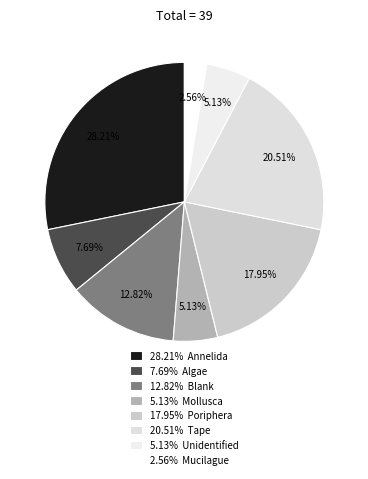

Which slice is the largest?

28.21% Annelida